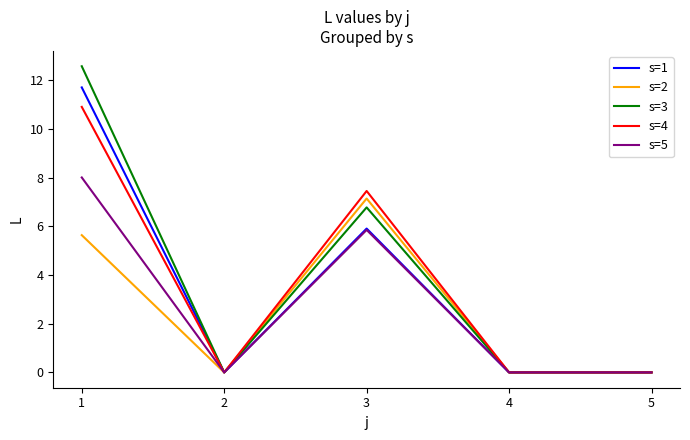

At which label is s=4 closest to 5?

3